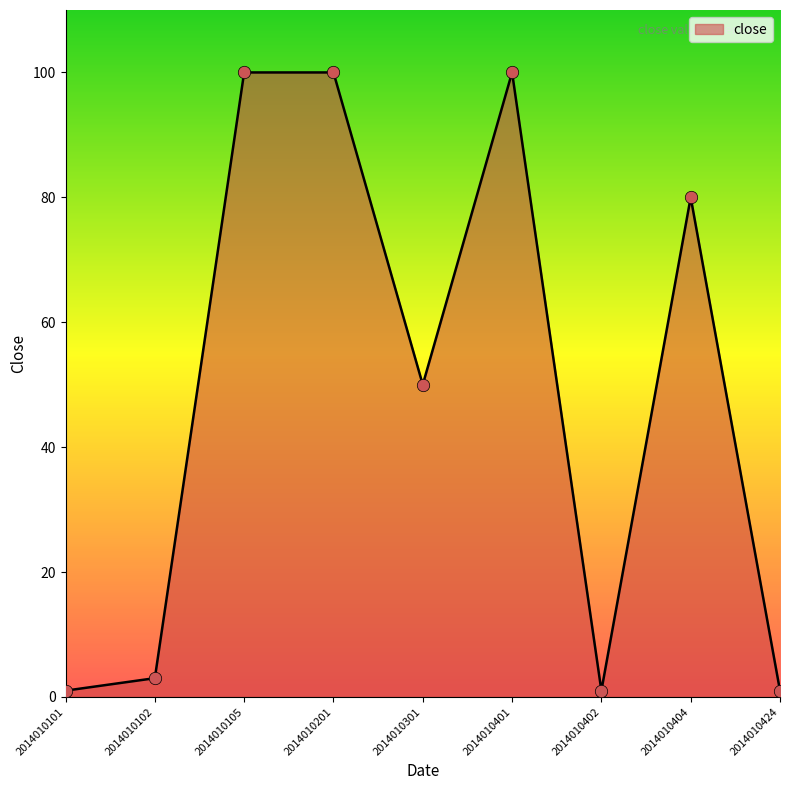

Between 2014010402 and 2014010105, which is larger?

2014010105